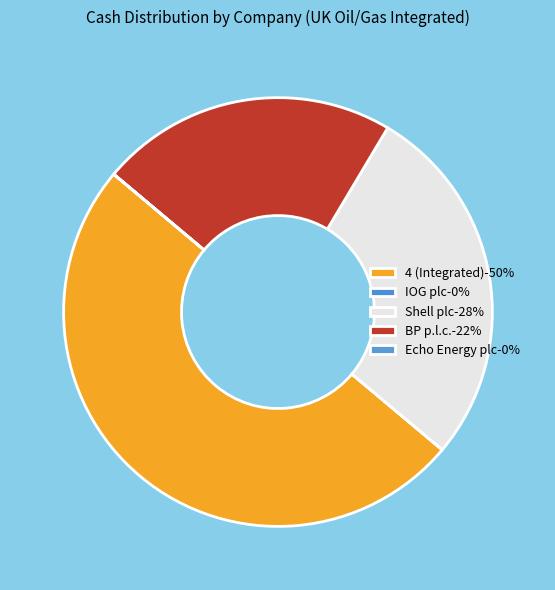

How many segments does this pie chart have?

5